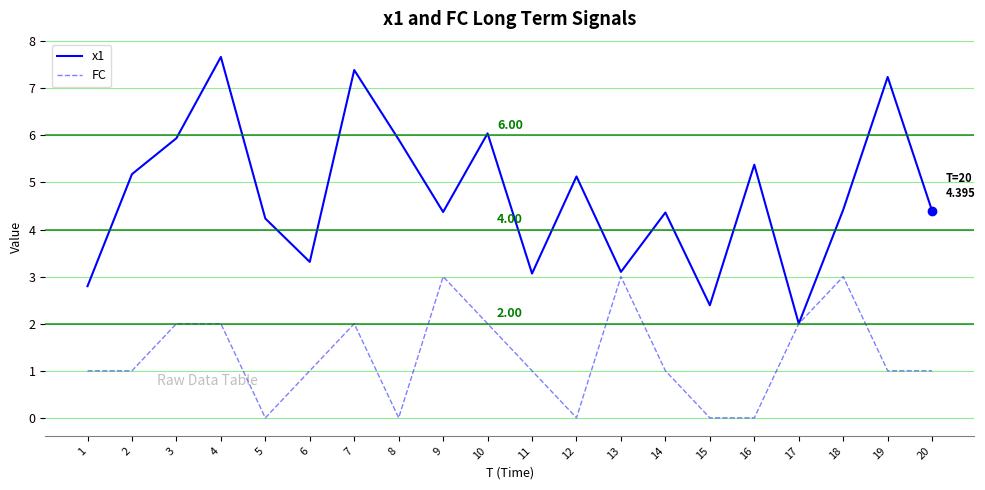

Between 7 and 18, which series saw the biggest shift?

x1